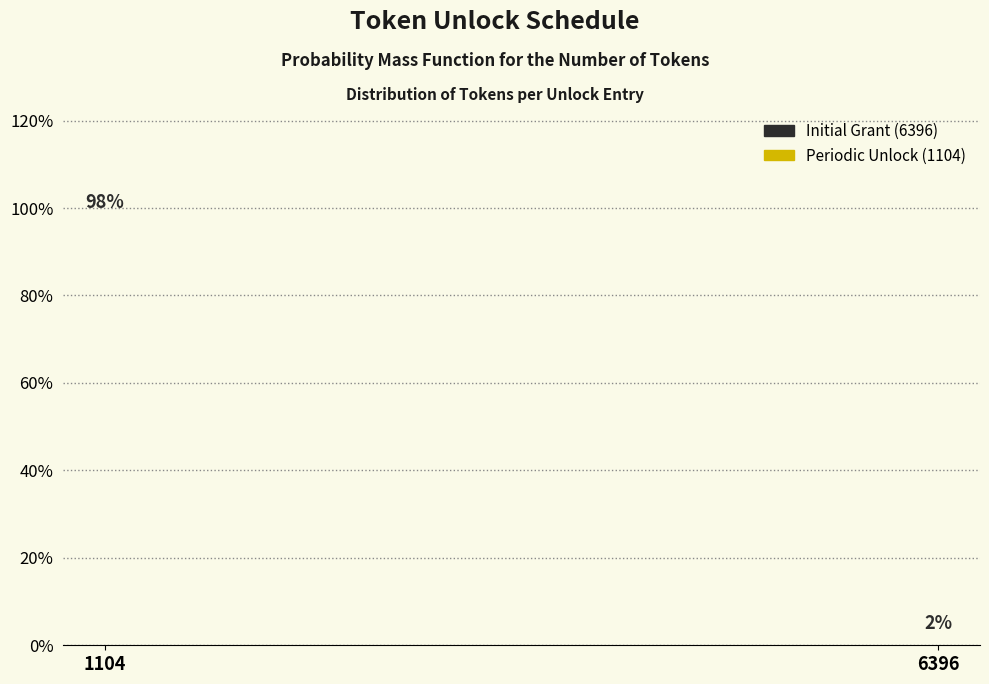

What is the value of the 1st bar from the left?

98.1